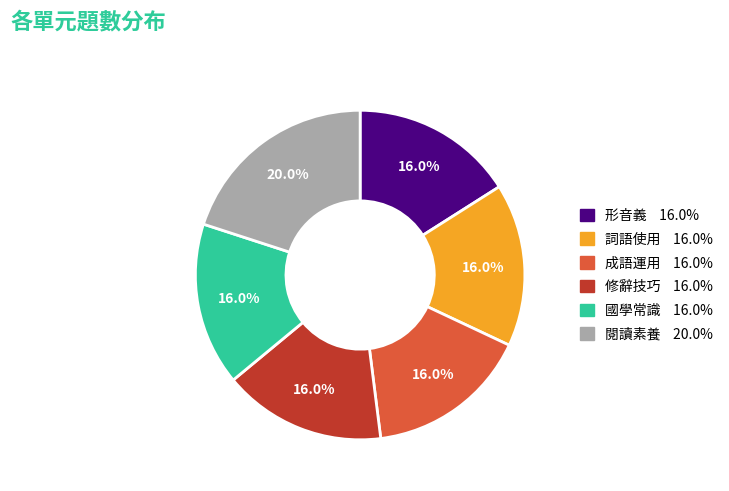

The 修辭技巧 slice represents 16% of the pie. True or false?

True